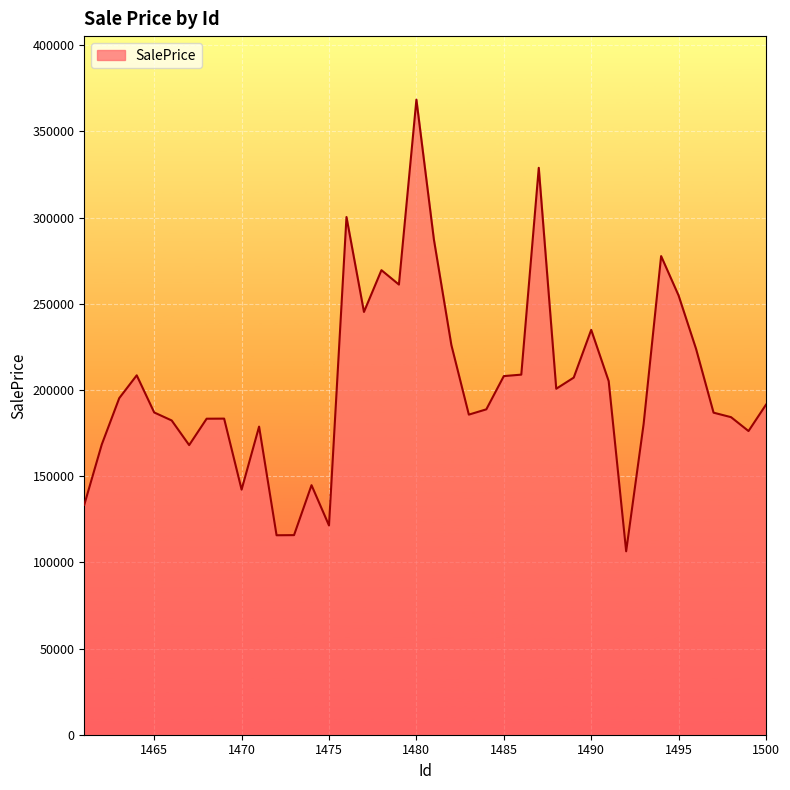

What is the difference between the maximum and minimum values?

262003.3